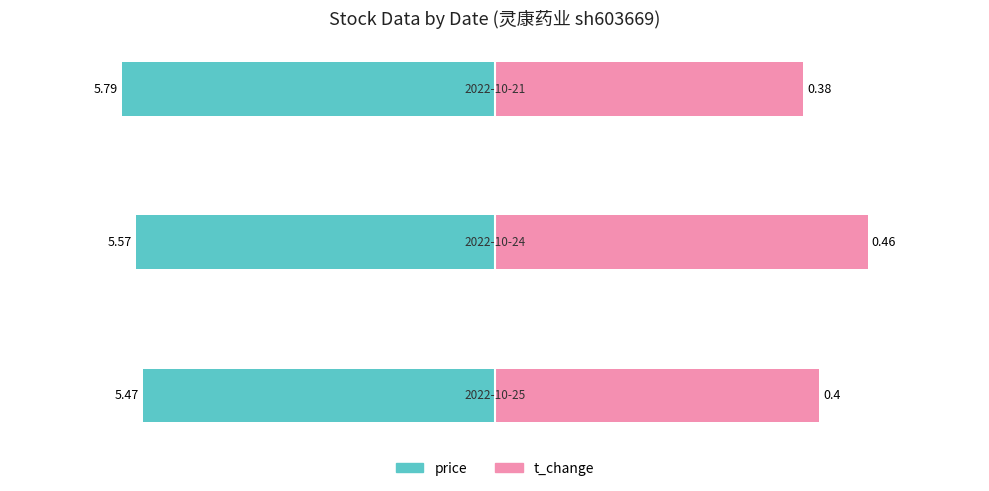

At how many categories does at least one series exceed 0?

3